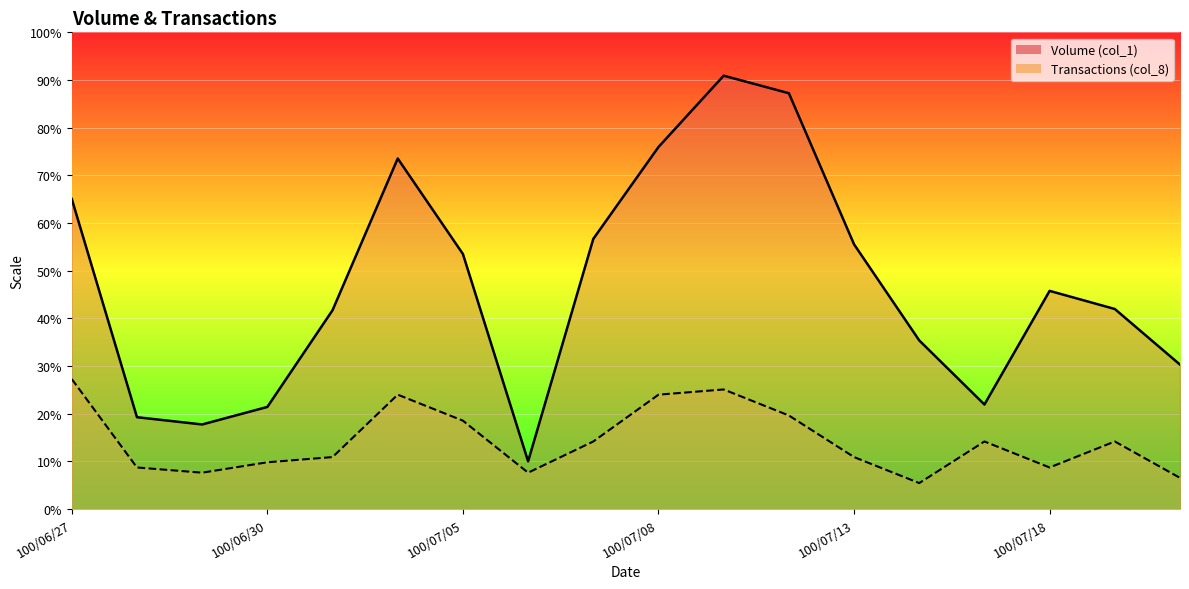

Read the Transactions (col_8) value at 100/06/29, to the nearest 50.

60250